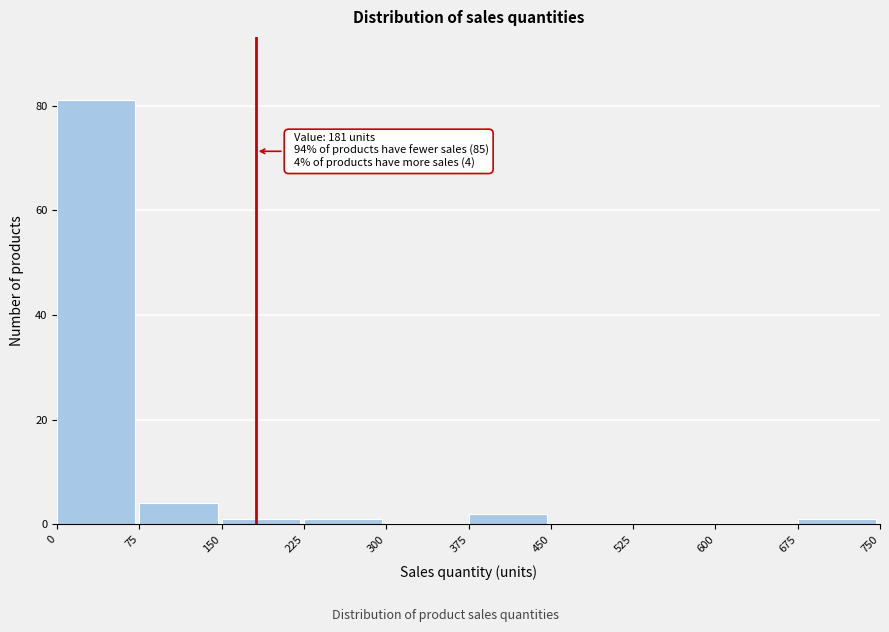

Which range on the x-axis has the tallest bar?

0 to 75